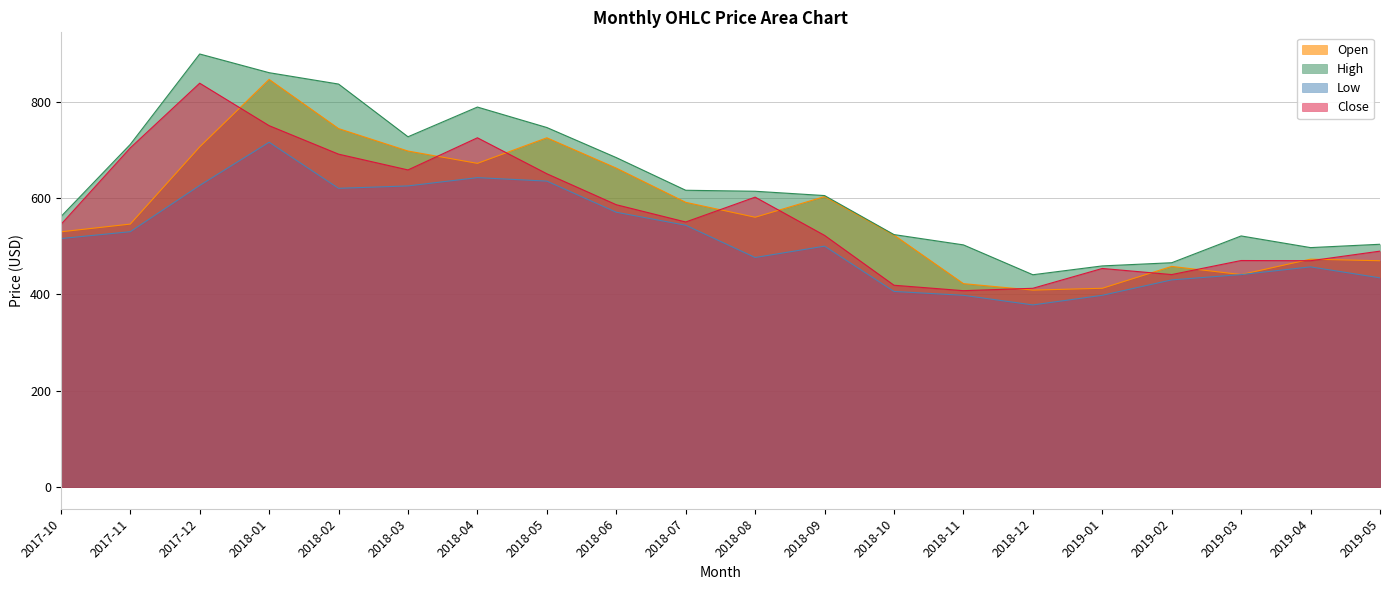

Is it true that Open equals 724.9 at 2018-05?

True